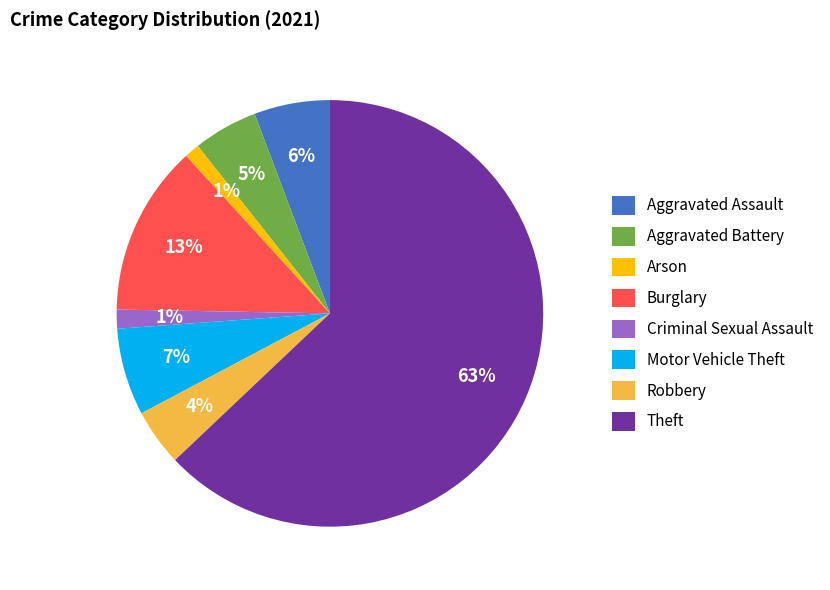

Does Burglary account for over 50% of the chart?

No